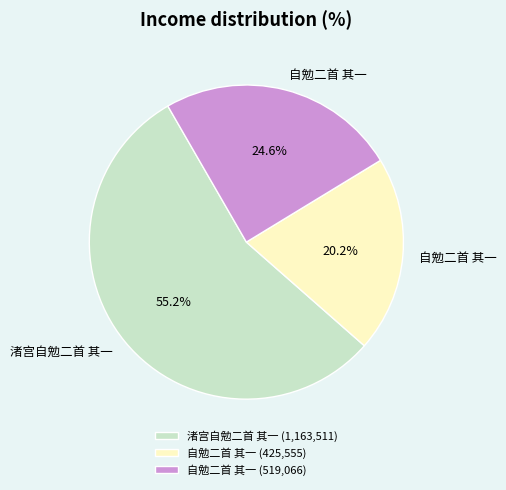

To the nearest percent, what is the average slice percentage?

33%